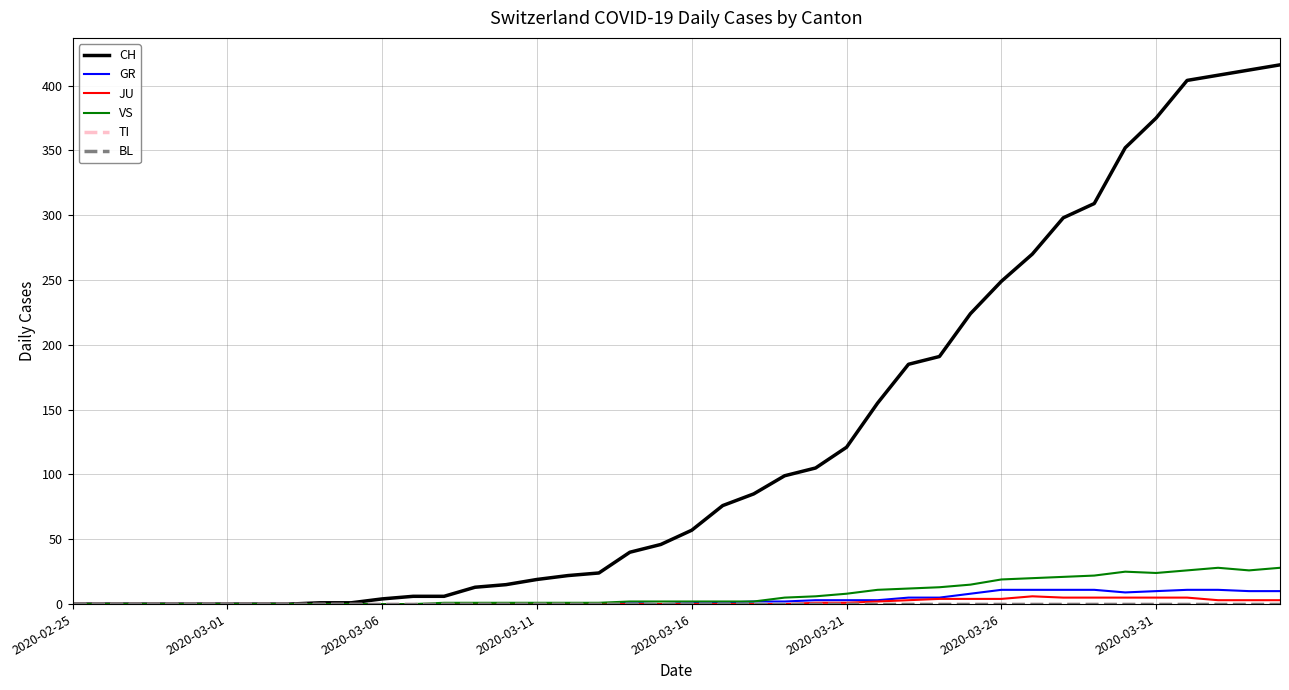

Does the chart display data point markers on the line(s)?

No